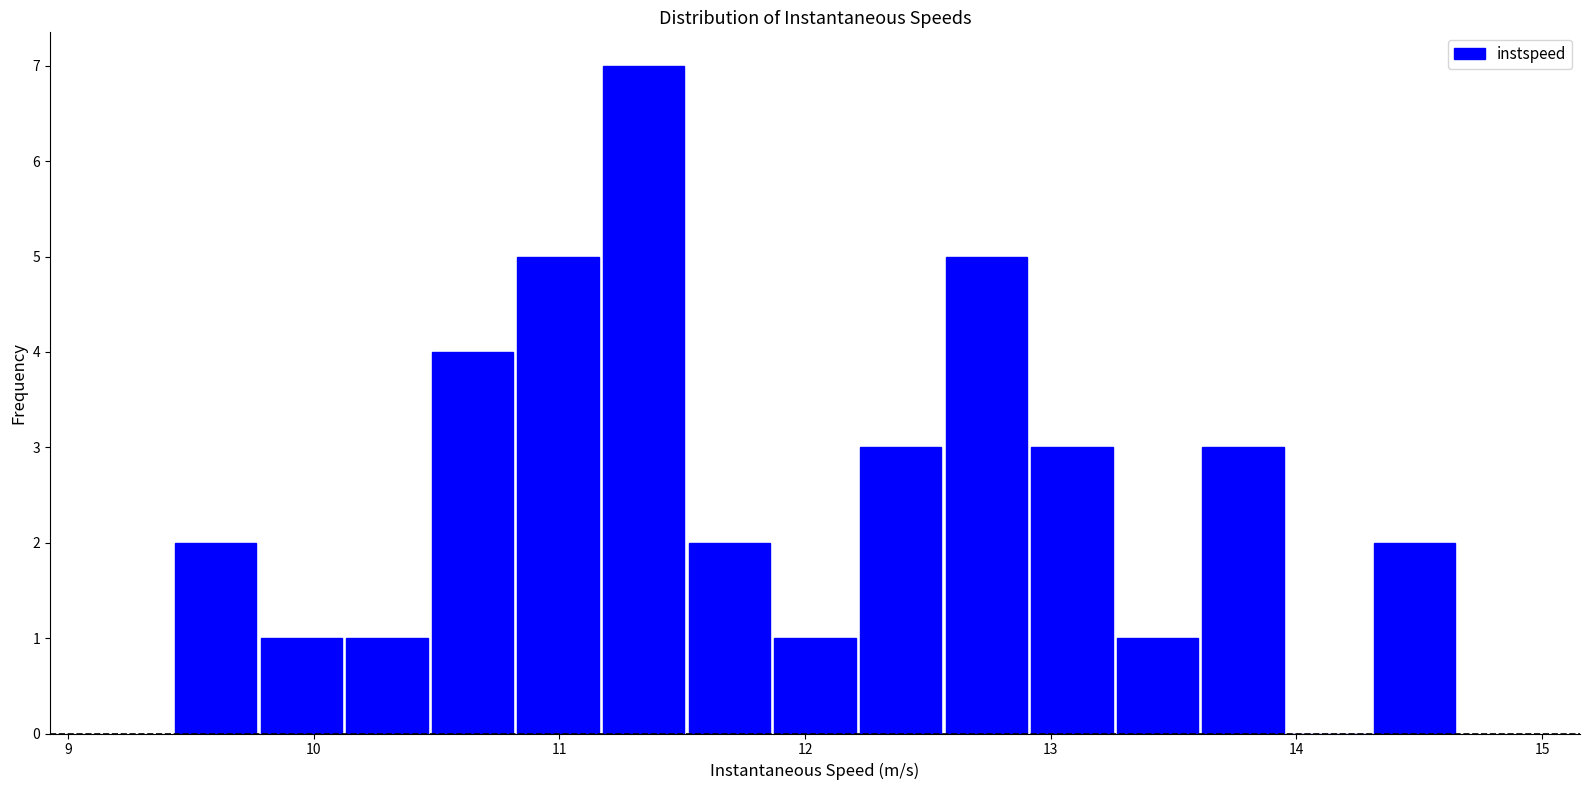

Read against the x-axis, roughly where is the centre of the tallest bar?

11.3